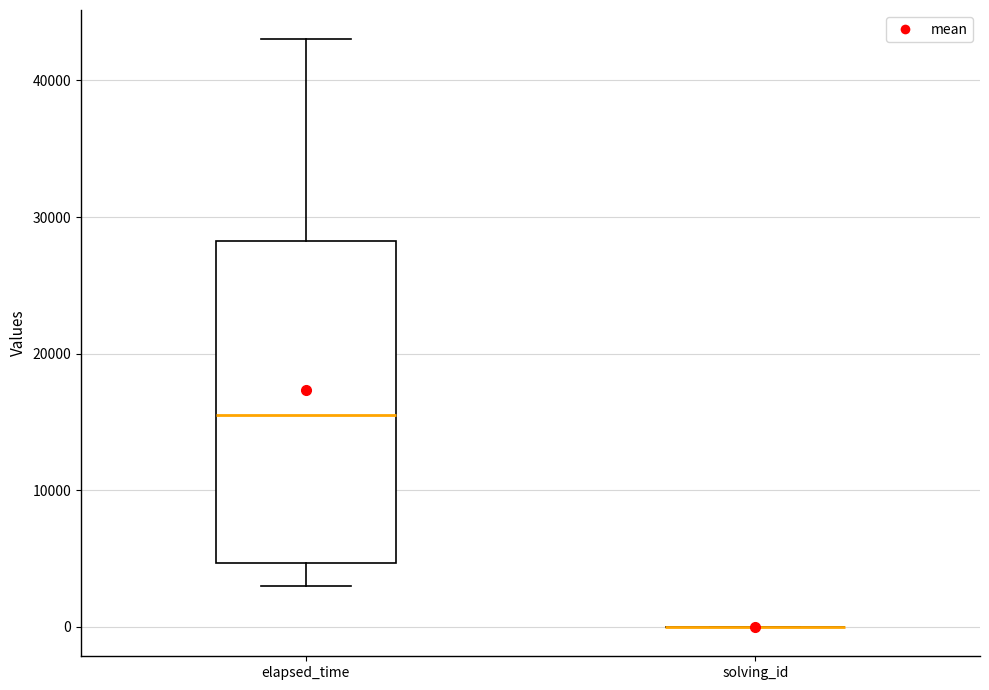

Where does the upper whisker of the box for elapsed_time end on the y-axis? The values are not printed on the chart, so give them approximately, as read against the axis.

43000